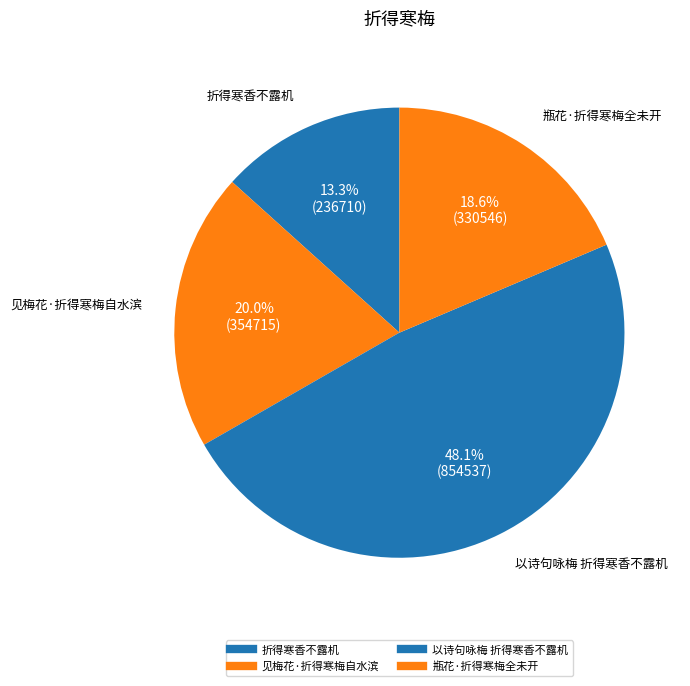

How many slices are in this pie chart?

4